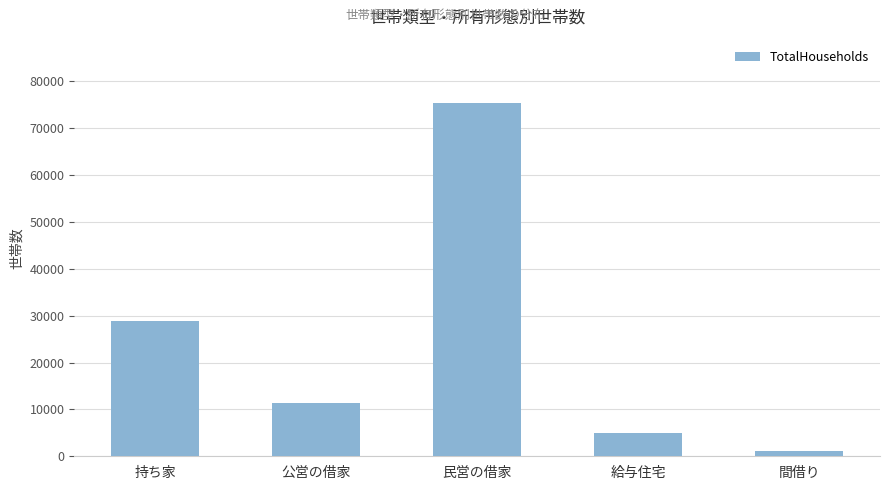

True or false: the data shows 8439 at 持ち家.

False